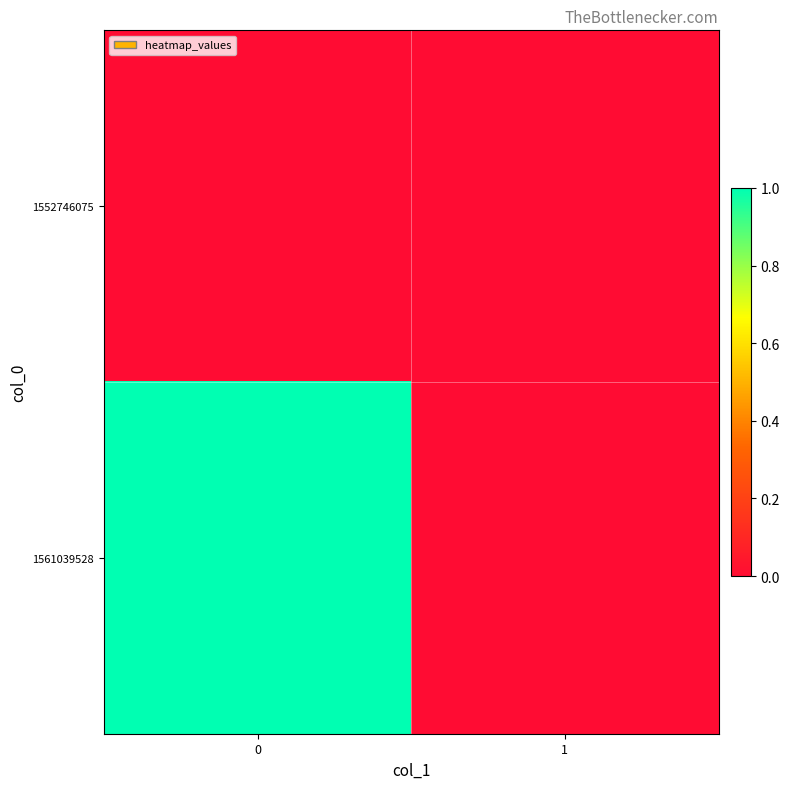

How many categories are shown in the chart?

2